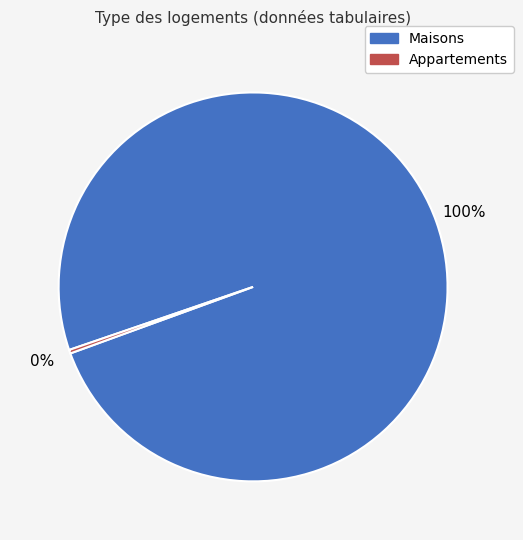

Is there any slice that represents more than half of the pie?

Yes